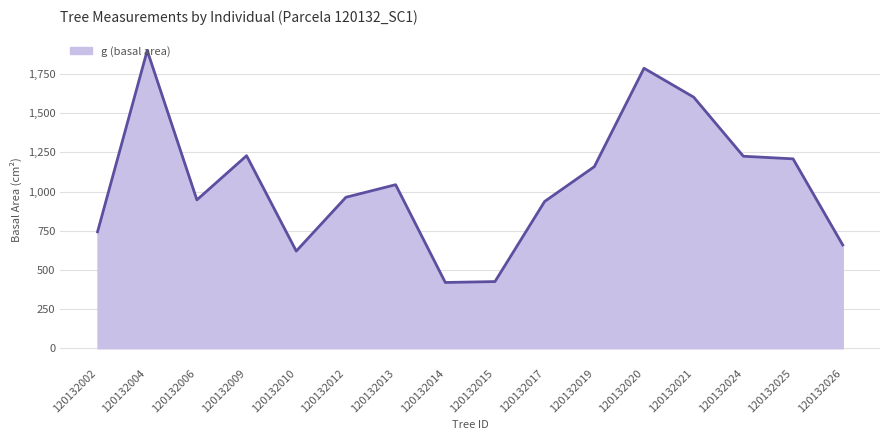

What is the approximate value at 120132010?

620.1